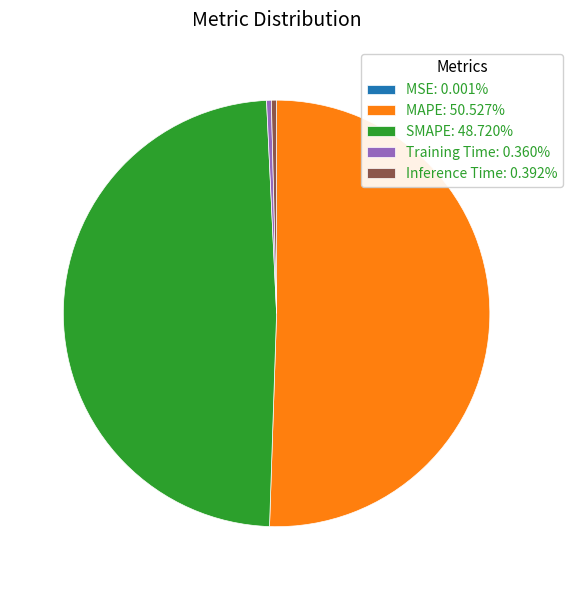

Is the sum of SMAPE: 48.720% and Training Time: 0.360% greater than half?

No